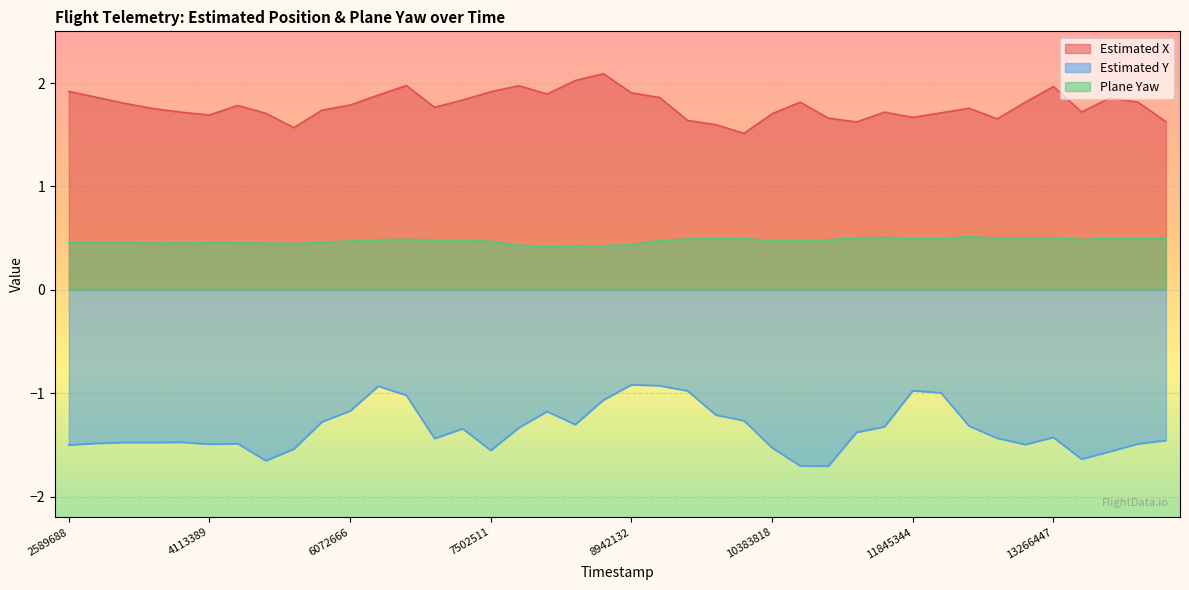

Where is Estimated X nearest to the value 1?

10035710